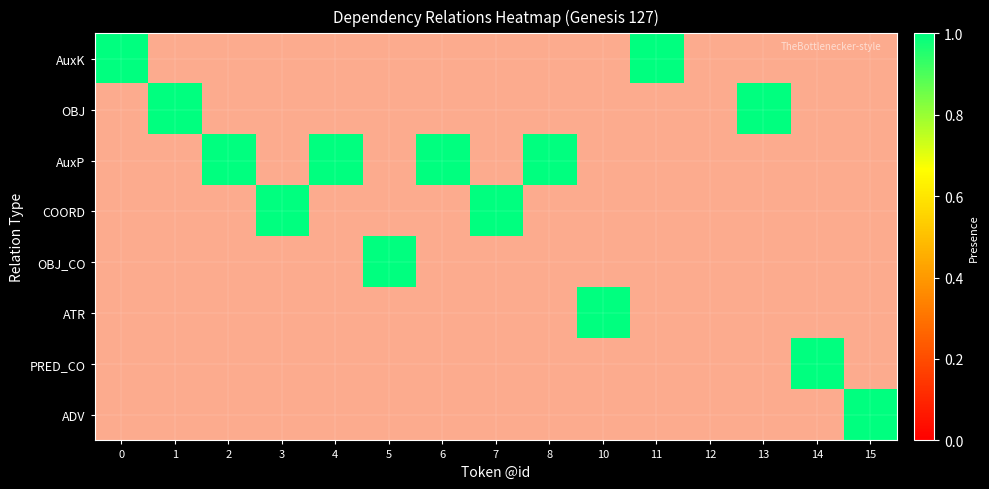

The value of COORD at 6 is 1. True or false?

False